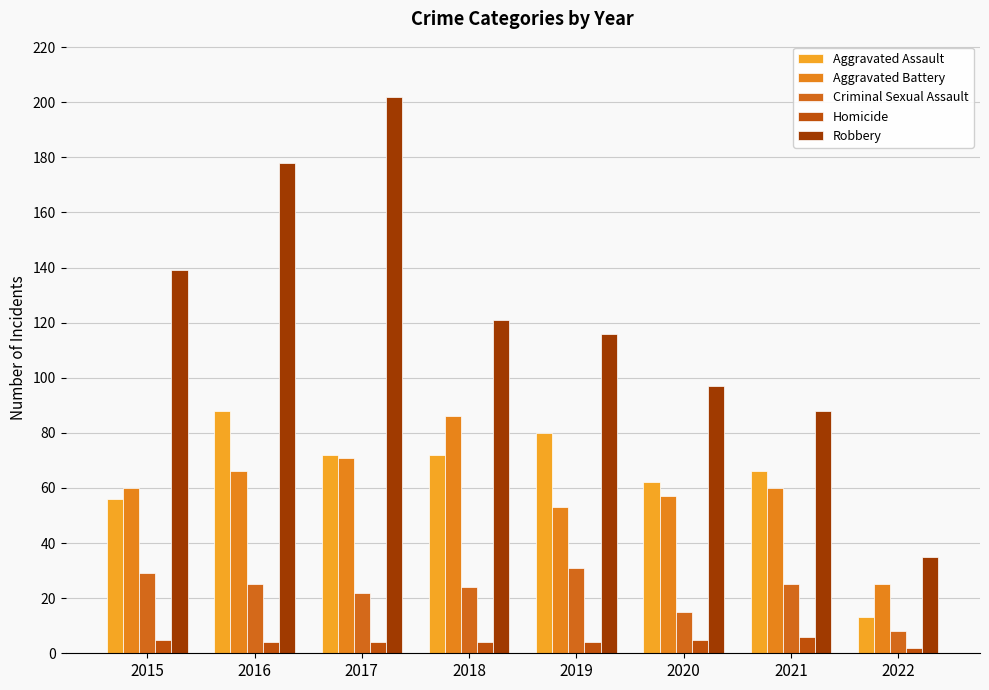

What are all the series names shown in the legend?

Aggravated Assault, Aggravated Battery, Criminal Sexual Assault, Homicide, Robbery